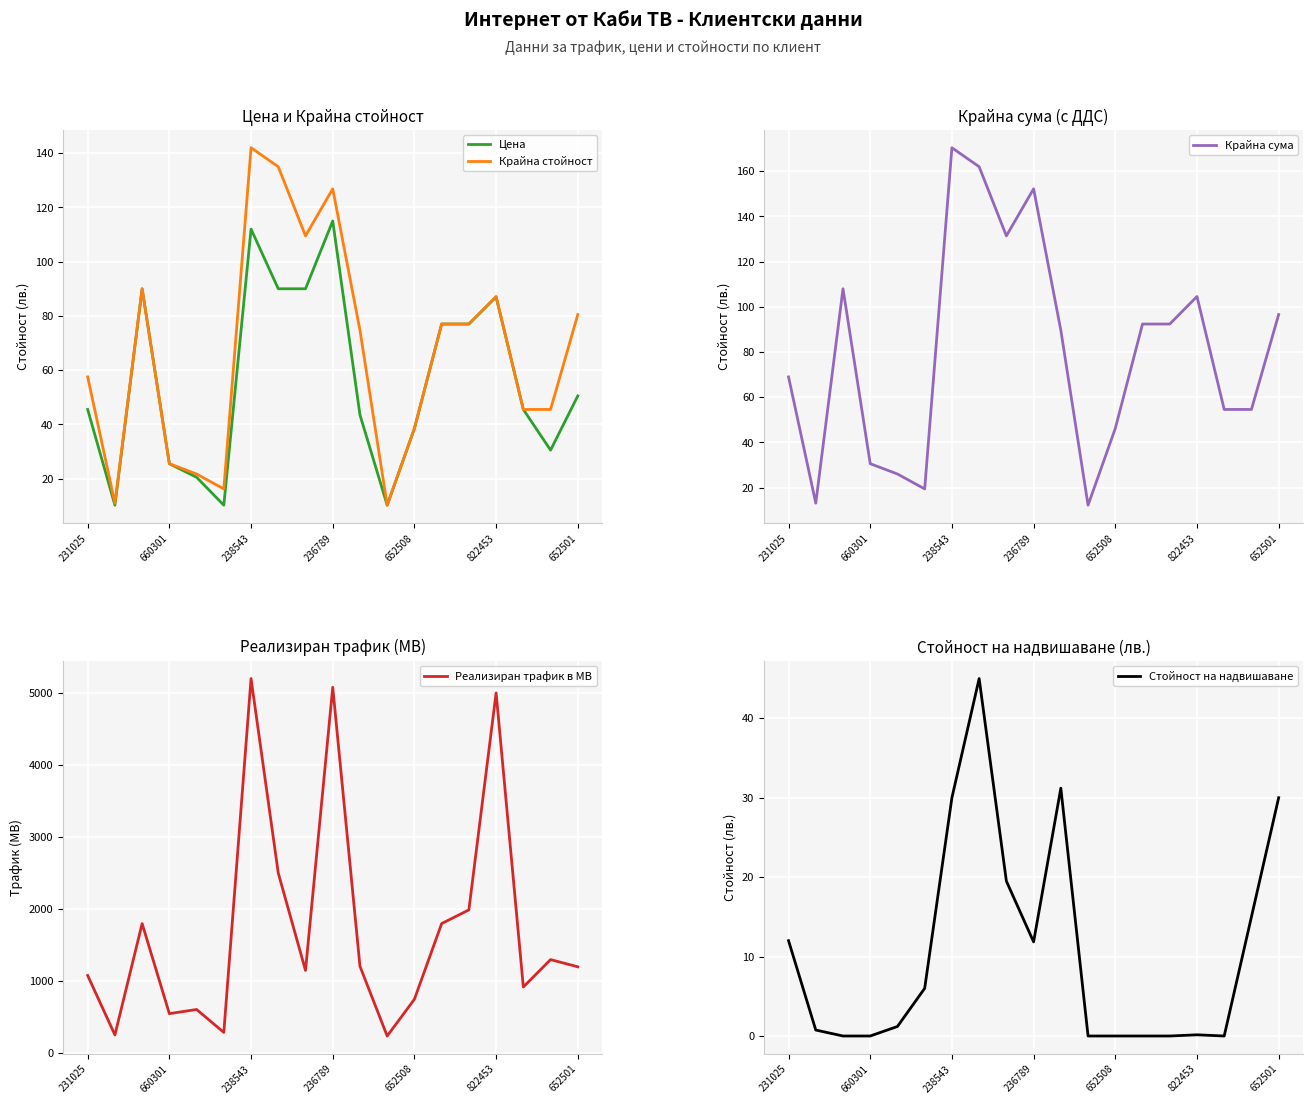

Reading left to right, transcribe all the data shown in this chart.

Цена: 45.5	10.2	90.0	25.5	20.5	10.2	112.0	90.0	90.0	115.0	43.5	10.2	38.5	77.0	77.0	87.0	45.5	30.5	50.5
Крайна стойност: 57.5	10.9	90.0	25.5	21.7	16.2	142.0	135.0	109.5	126.8	74.7	10.2	38.5	77.0	77.0	87.2	45.5	45.5	80.5
Крайна сума: 69.0	13.1	108.0	30.6	26.0	19.4	170.4	162.0	131.4	152.2	89.6	12.2	46.2	92.4	92.4	104.6	54.6	54.6	96.6
Реализиран трафик в MB: 1080.0	255.0	1800.0	550.0	608.0	290.0	5200.0	2500.0	1150.0	5079.0	1208.0	240.0	750.0	1800.0	1990.0	5001.0	920.0	1300.0	1200.0
Стойност на надвишаване: 12.0	0.8	0.0	0.0	1.2	6.0	30.0	45.0	19.5	11.8	31.2	0.0	0.0	0.0	0.0	0.1	0.0	15.0	30.0